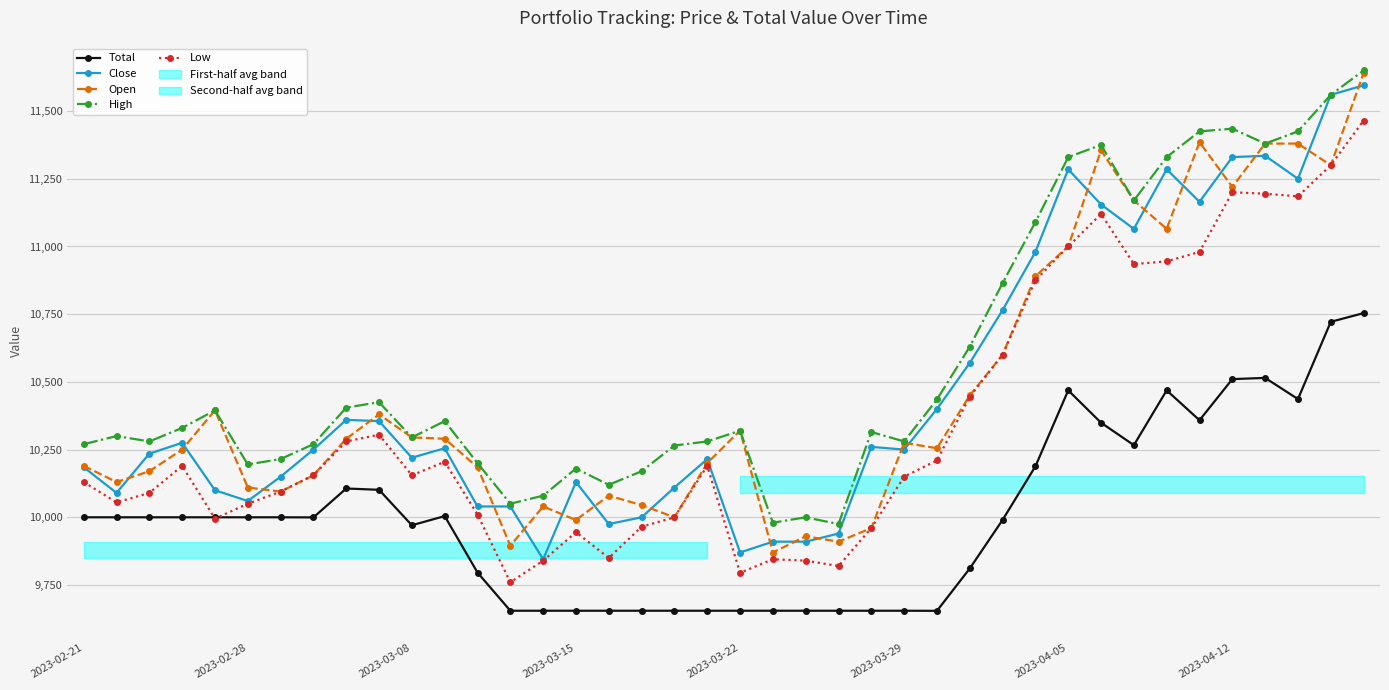

True or false: Total and High cross at least once.

False